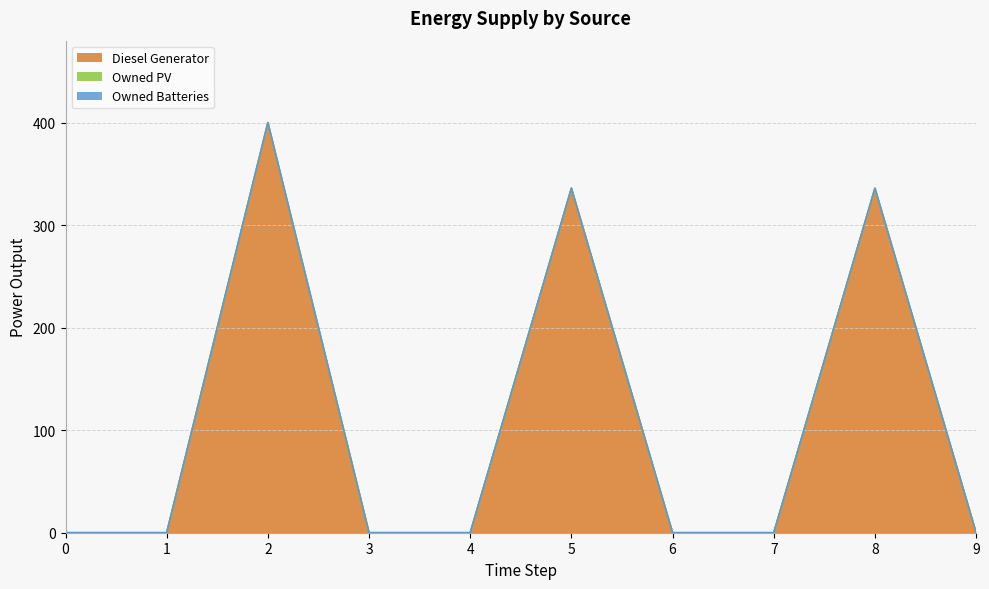

Which series has the largest range (max minus min)?

Diesel Generator